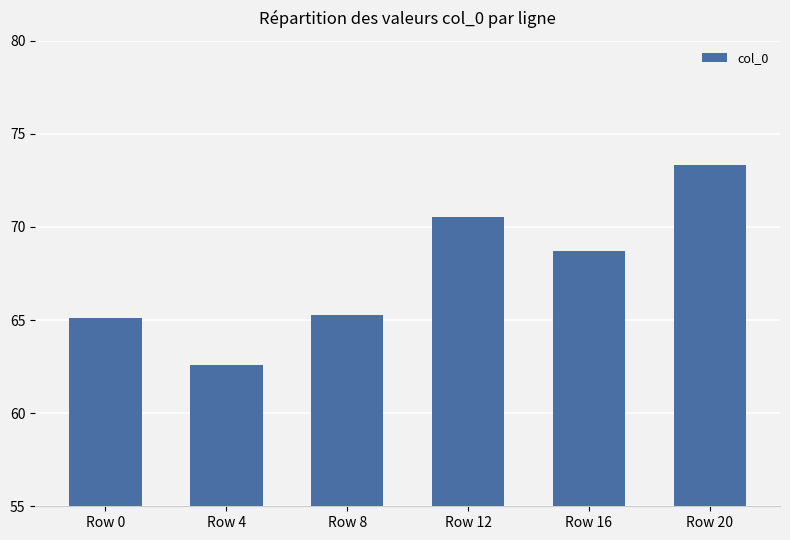

Between Row 4 and Row 12, which is larger?

Row 12